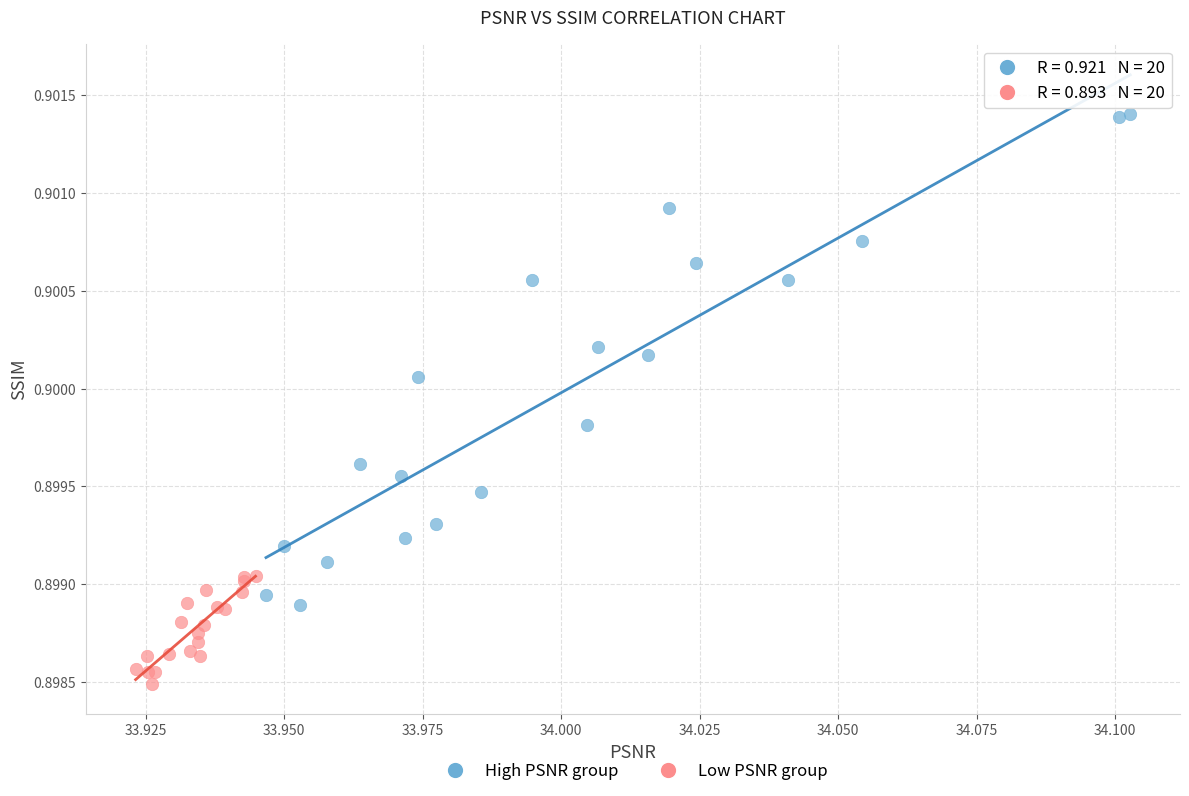

Which series contains the highest Y value?

High PSNR group